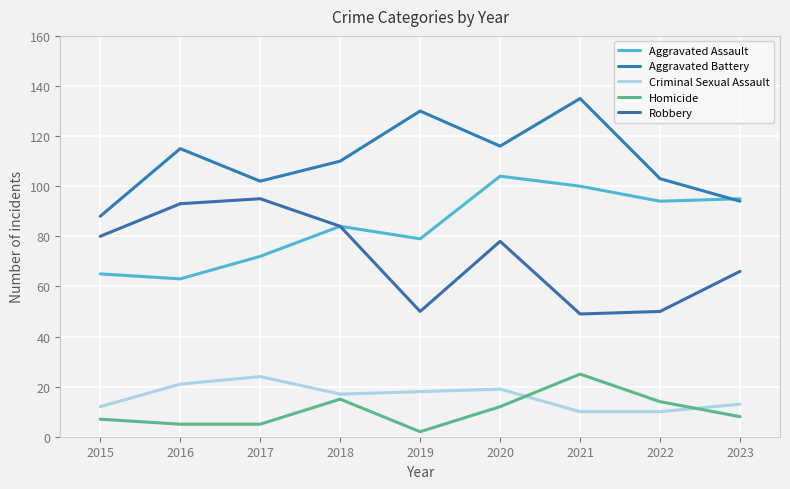

How many interior local valleys does the Aggravated Battery series have?

2